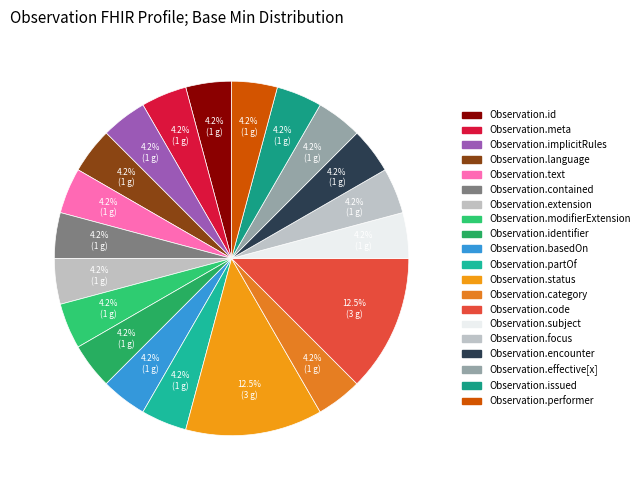

What is the largest slice in the pie chart?

Observation.status